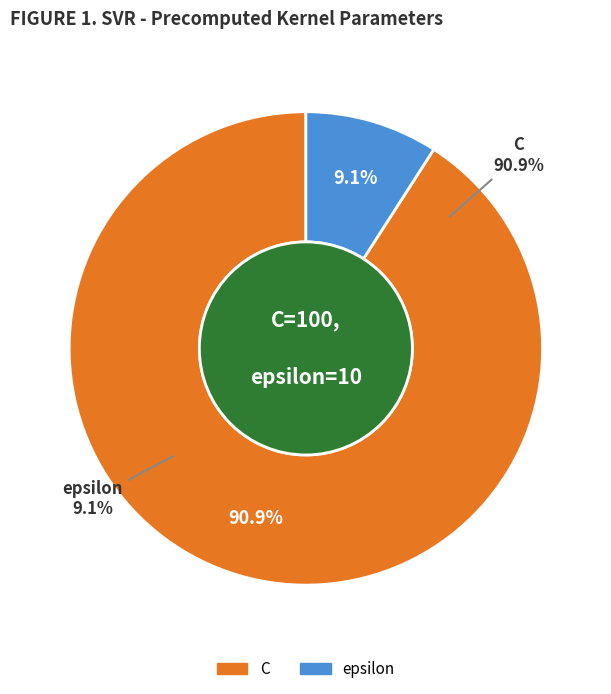

How much of the chart is everything except C?

9.1%